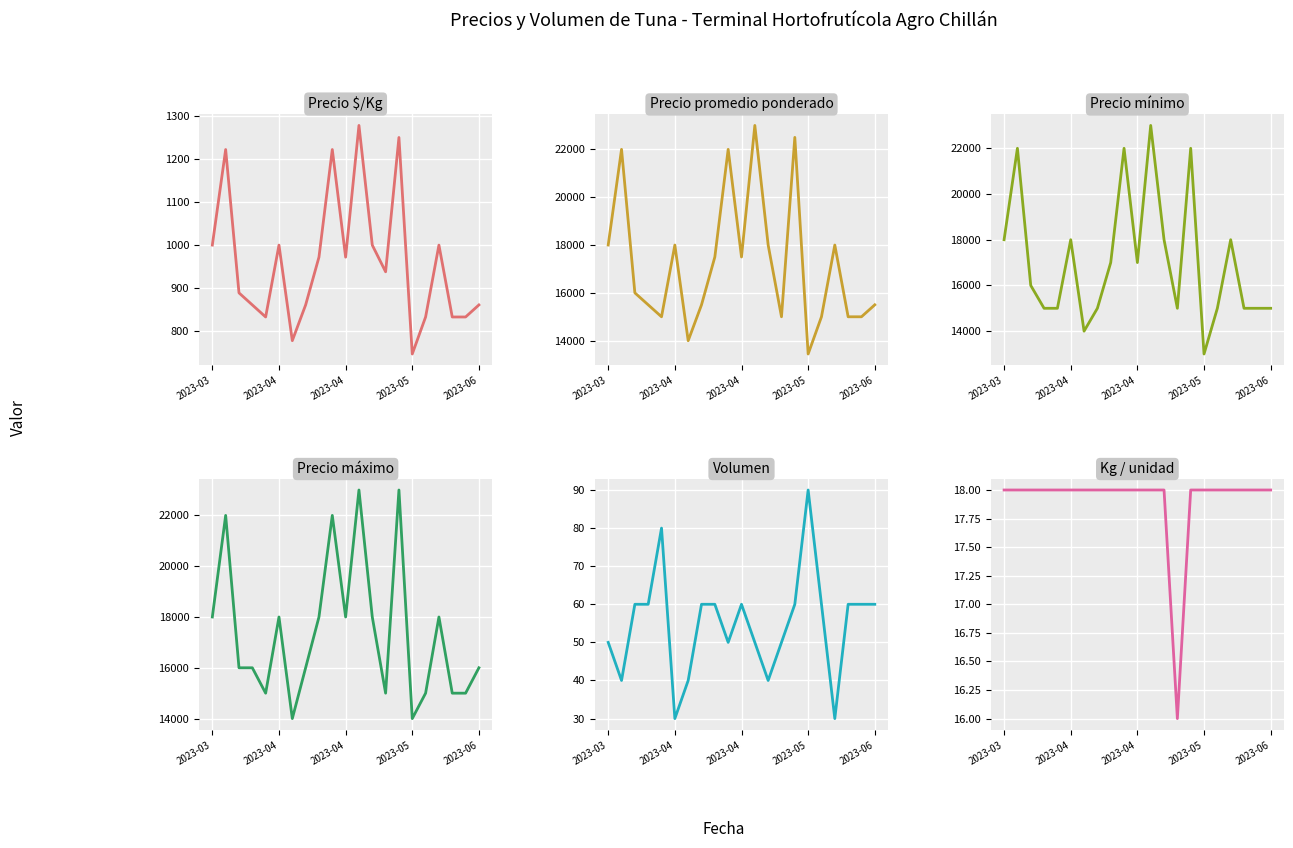

How many interior local peaks does the Volumen series have?

3